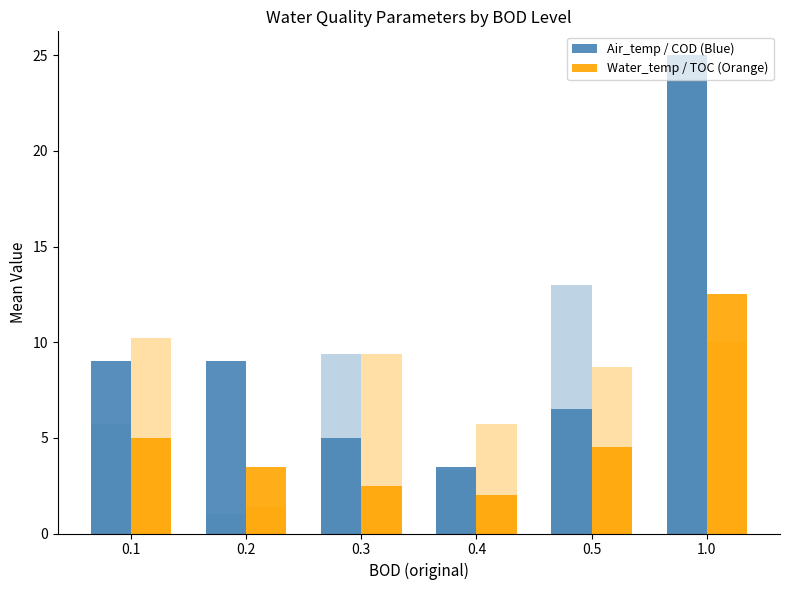

What is the difference between the Water_temp / TOC (Orange) values at 0.2 and 0.3?

1.0